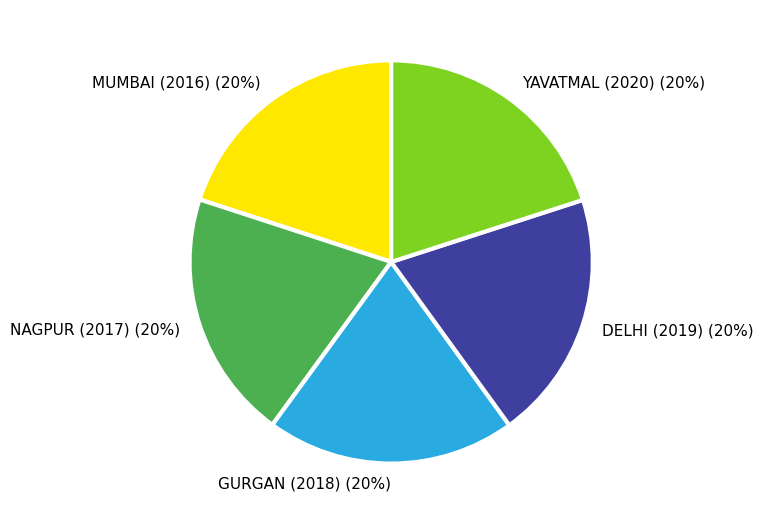

Approximately how many times larger is the value at MUMBAI (2016) compared to YAVATMAL (2020)?

1.0